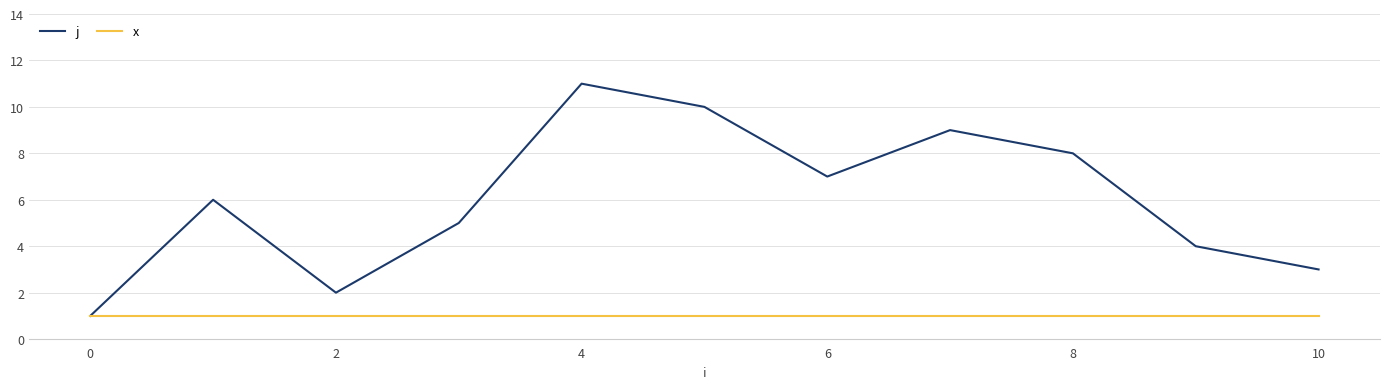

Which series has the widest spread of values?

j